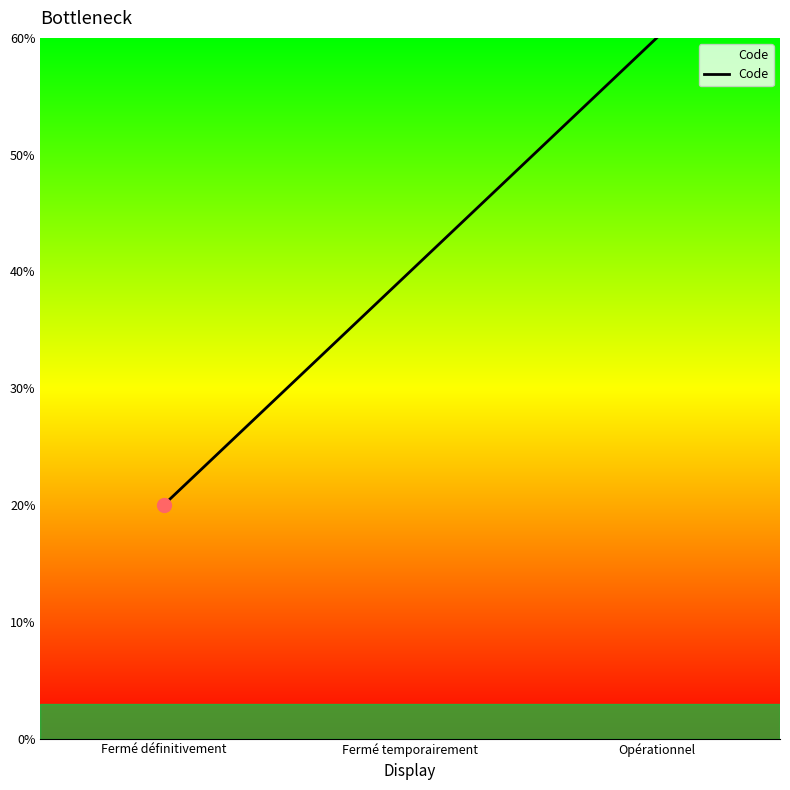

At which category does the chart reach its minimum across all series?

Fermé définitivement